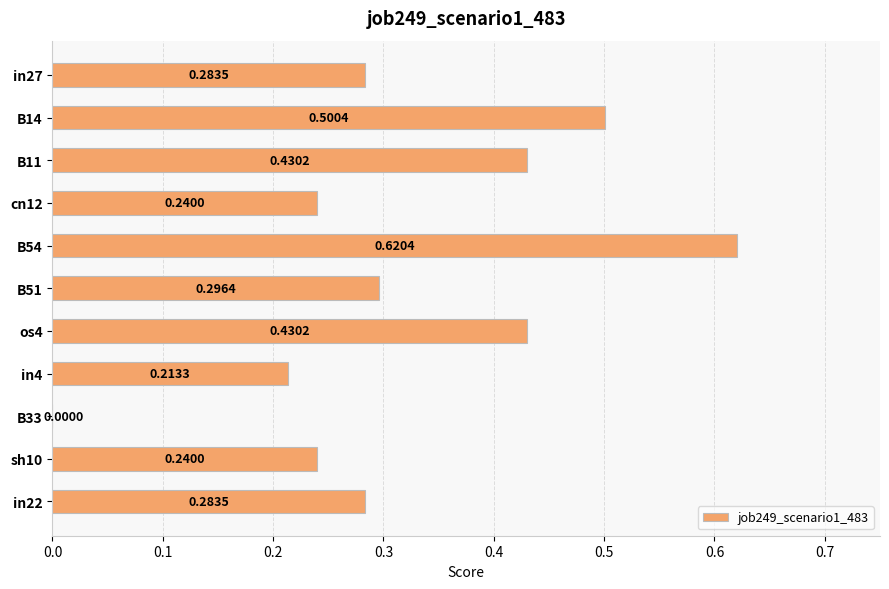

What is the sum of all values?

3.5